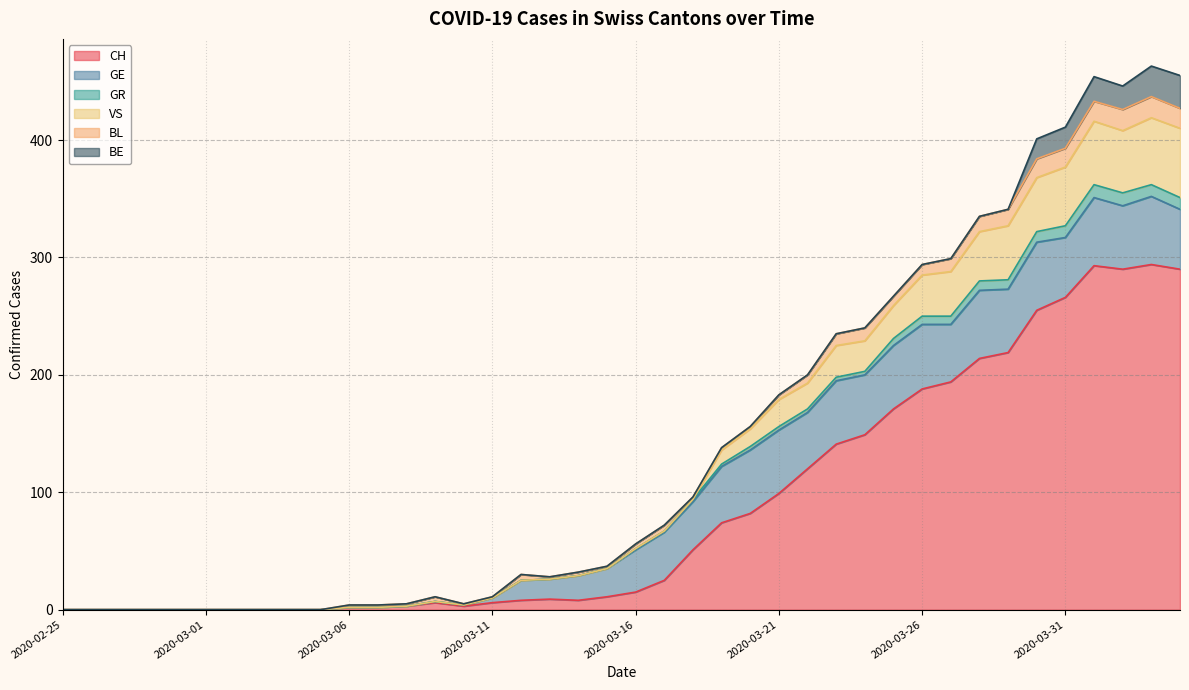

Does the chart have visible grid lines?

Yes